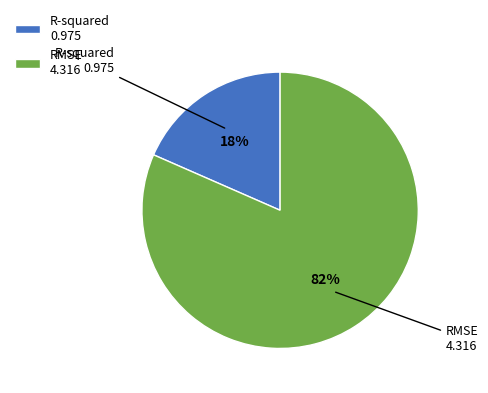

Which has a higher value, R-squared 0.975 or RMSE 4.316?

RMSE 4.316